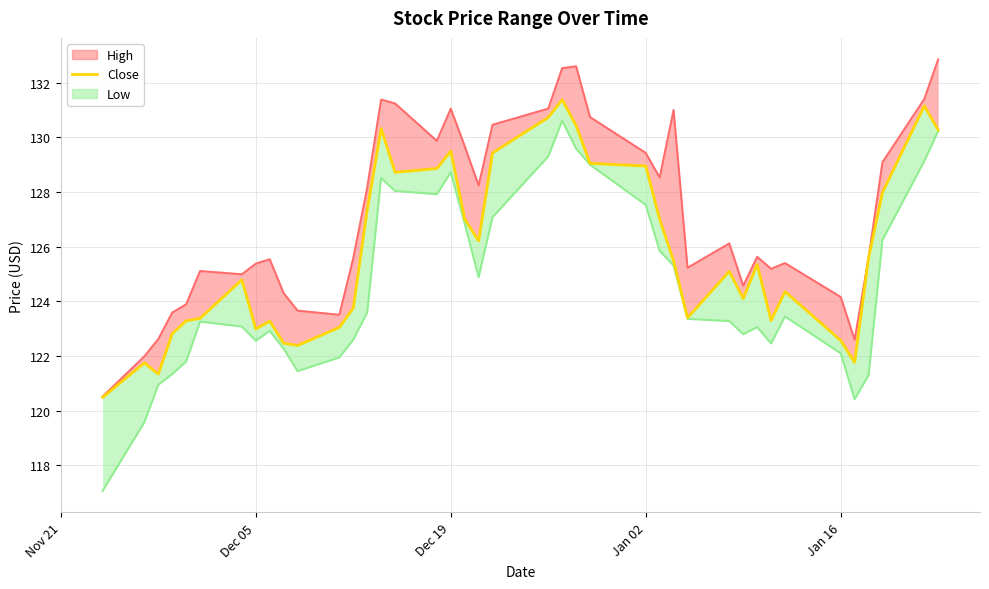

What is the sum of all values?

5031.2